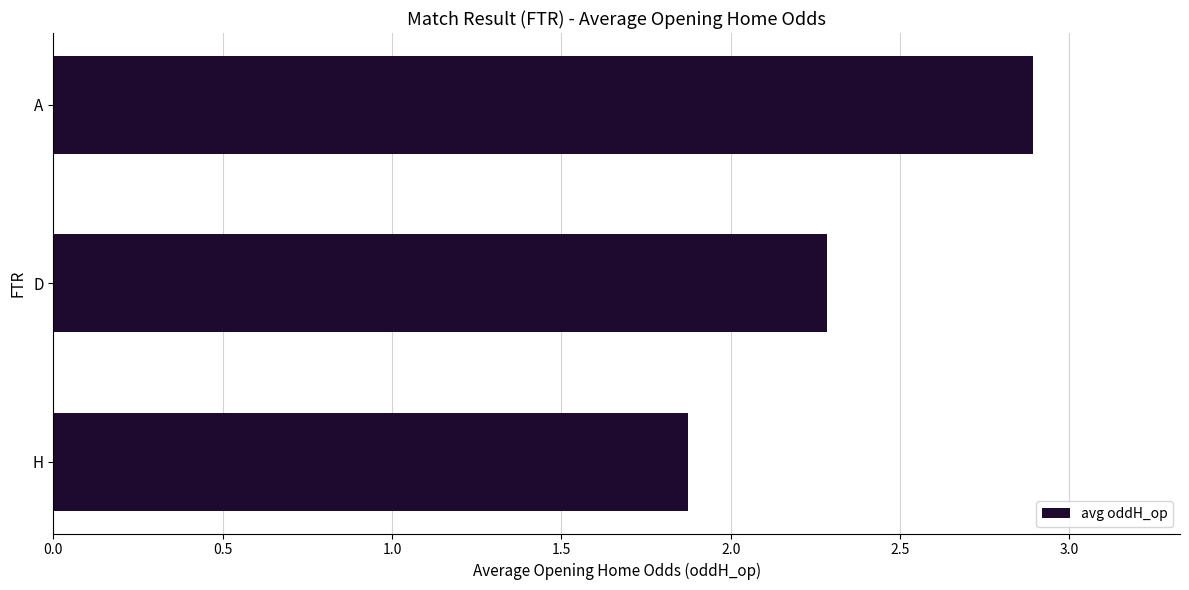

What is the change in value from D to A?

+0.6